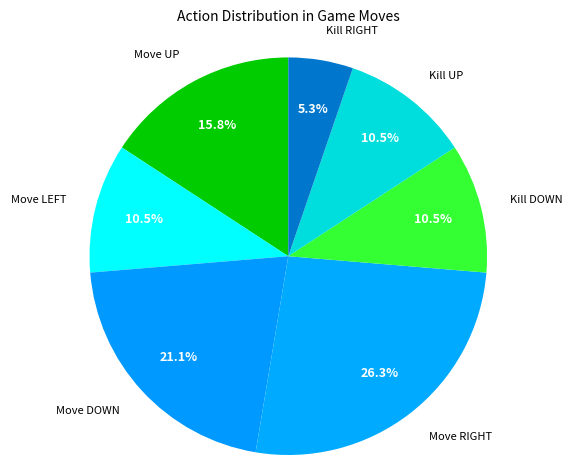

Is there a majority slice in this chart?

No